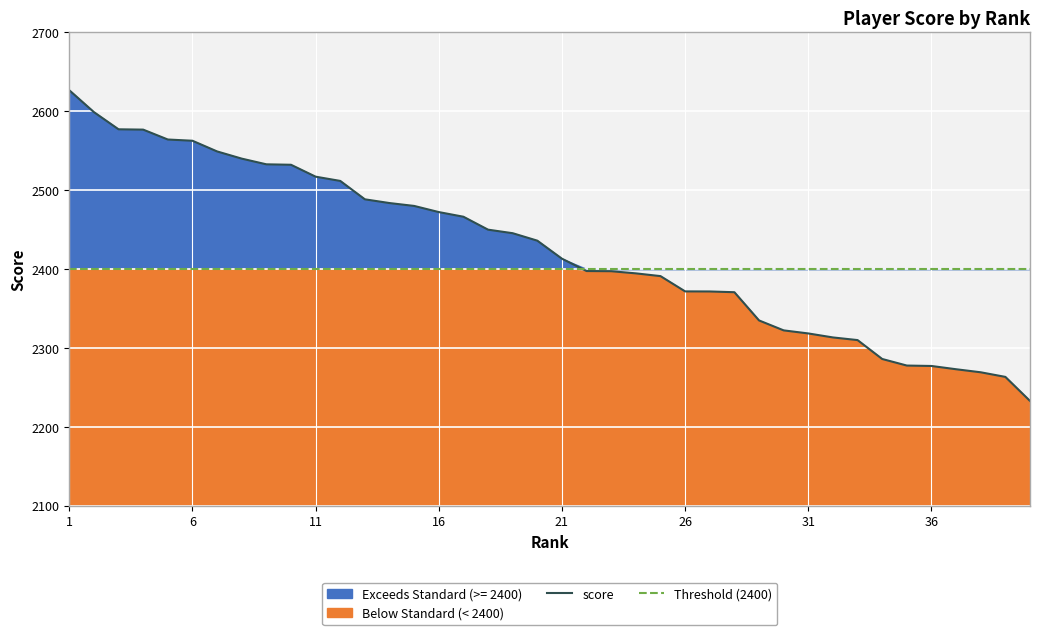

How many series are shown in this chart?

1